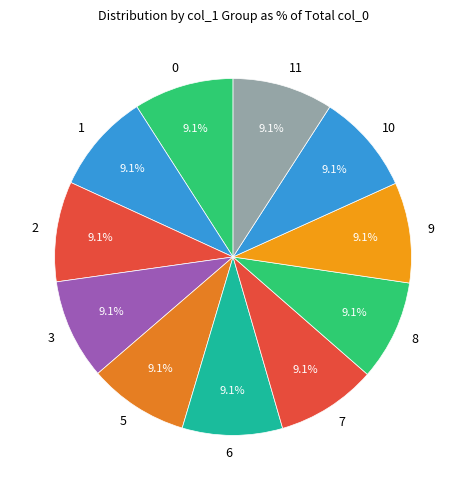

Is the sum of 11 and 7 greater than half?

No